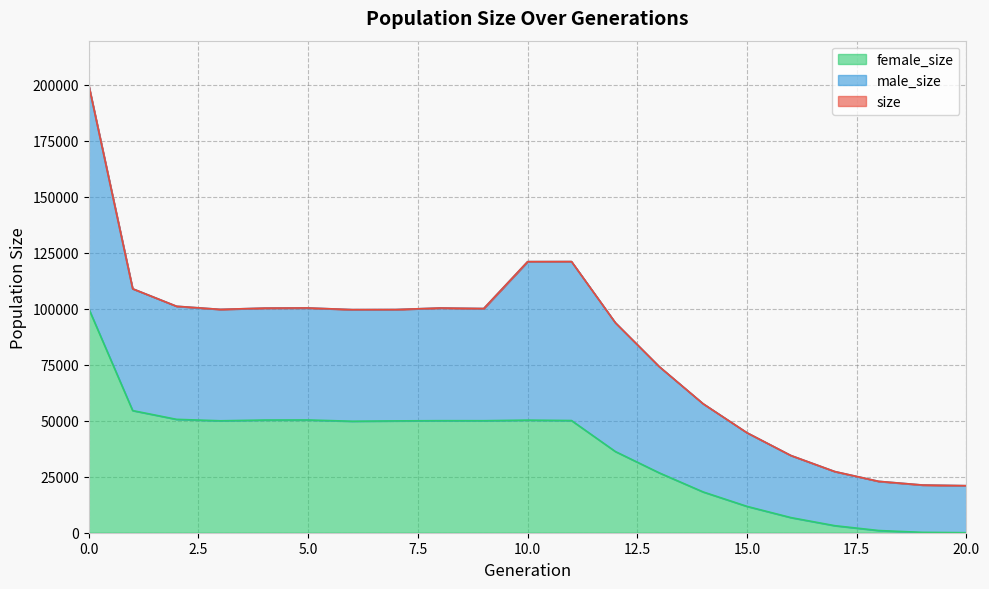

In female_size, how many points are higher than both neighbors (excluding endpoints)?

3